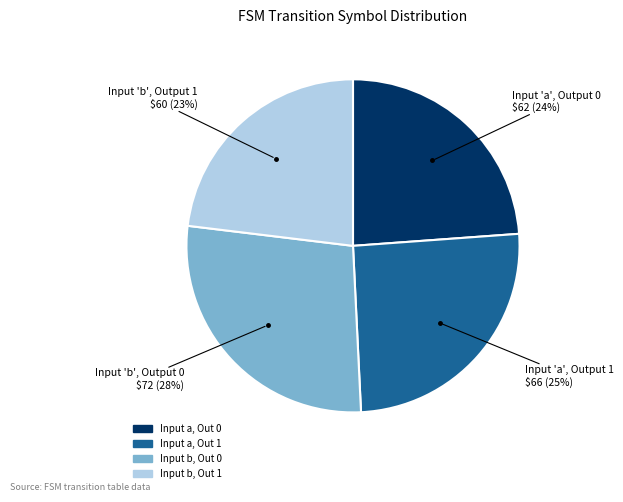

Is there any slice that represents more than half of the pie?

No